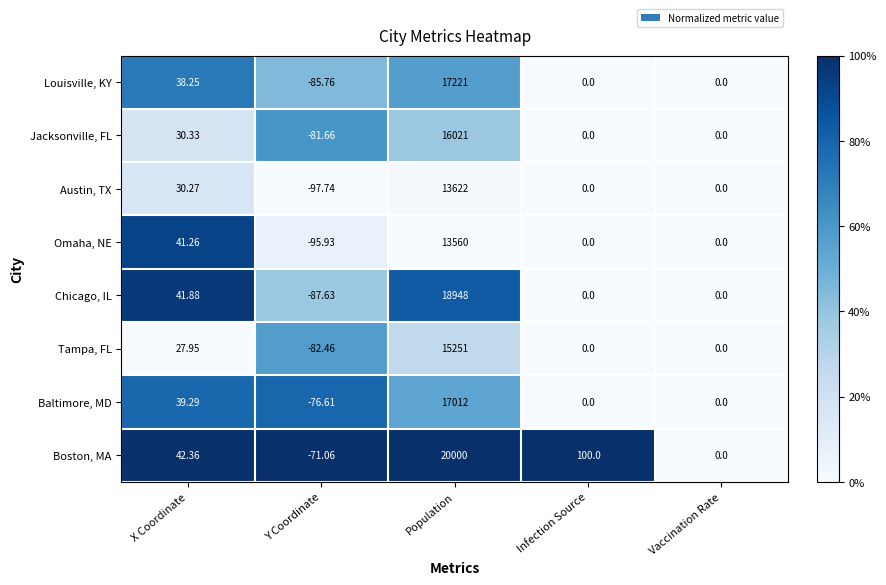

Which series has the largest total across all categories?

Boston, MA